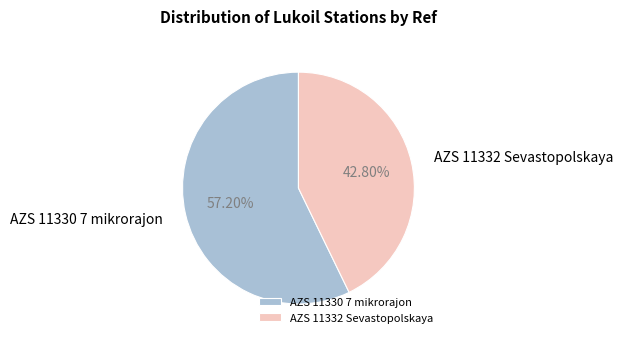

Is there a majority slice in this chart?

Yes